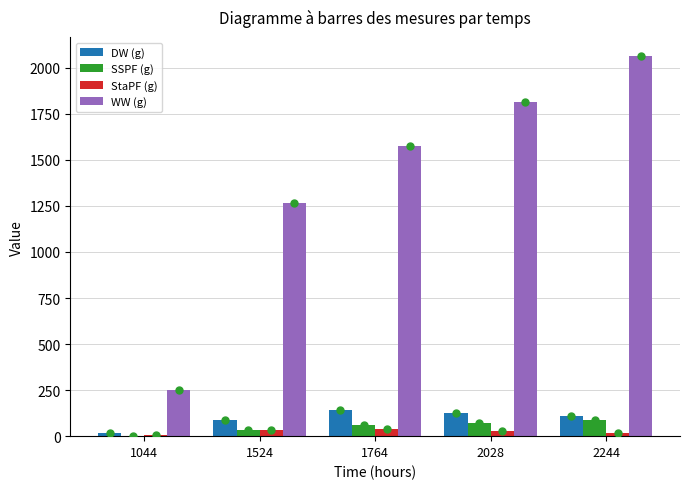

What is the sum of all SSPF (g) values?

250.9